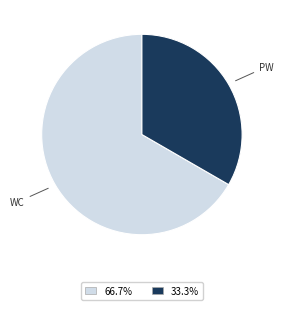

Does PW represent more than half of the total?

No